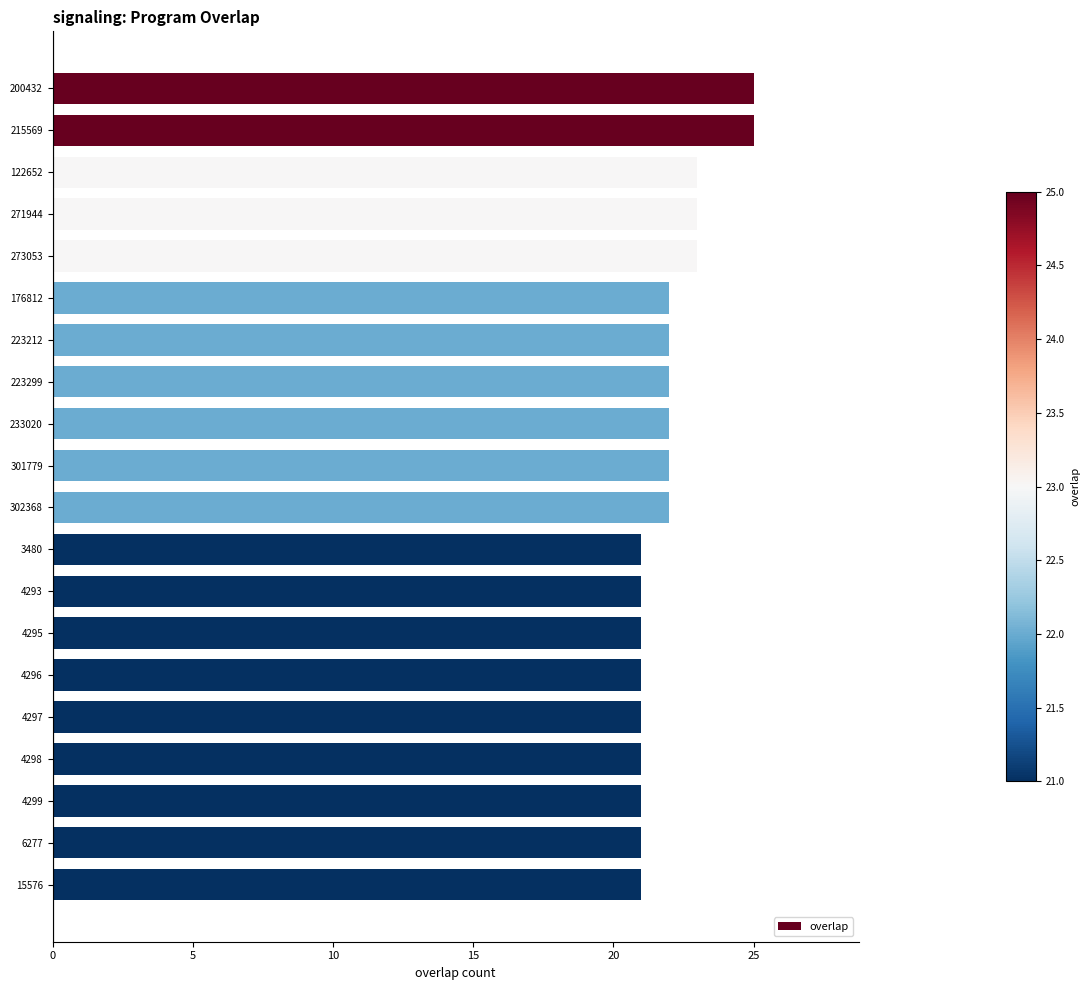

True or false: the data shows 25 at 215569.

True